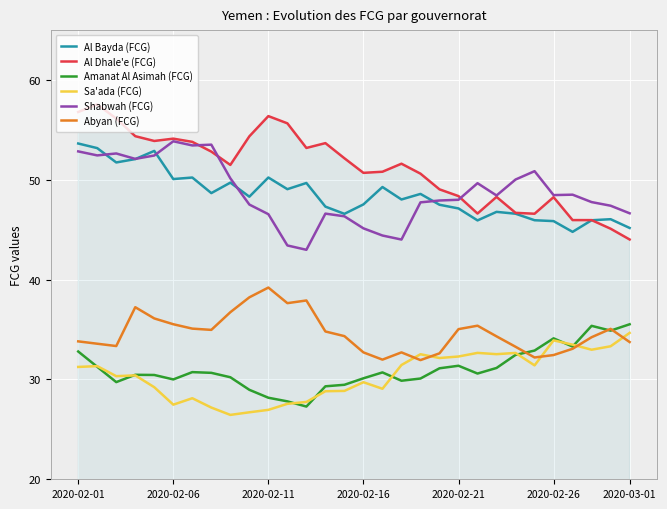

True or false: Al Dhale'e (FCG) and Abyan (FCG) intersect in this chart.

False